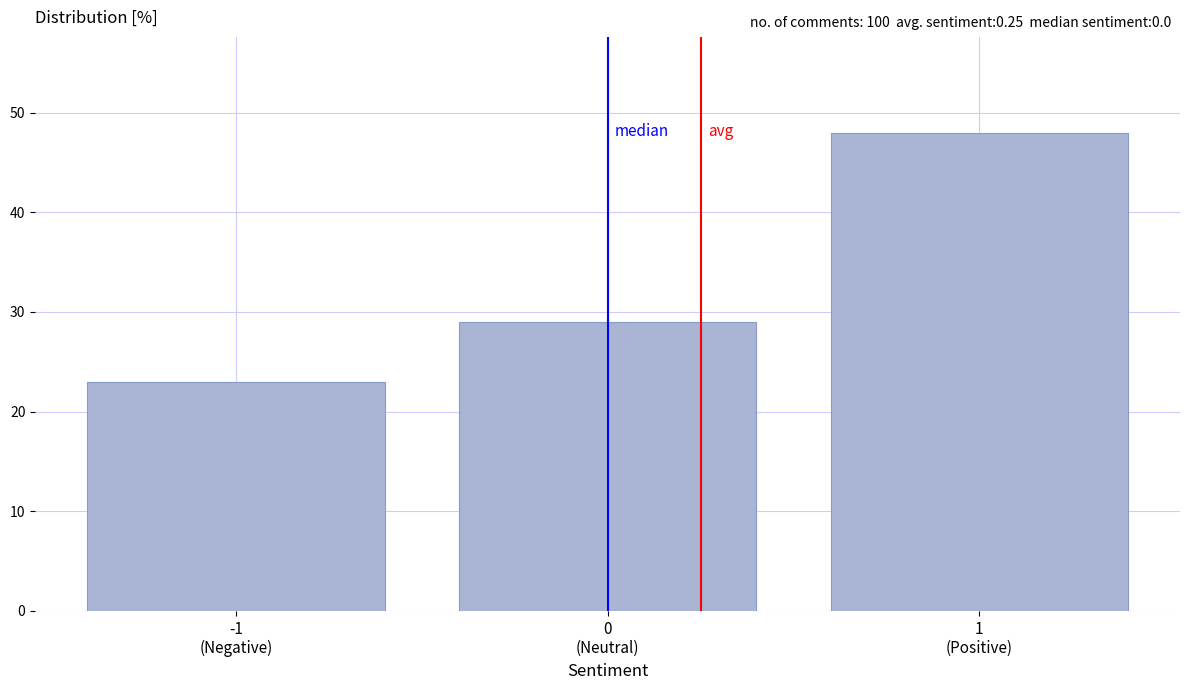

Reading left to right, list all the values displayed in this chart.

23.0	29.0	48.0